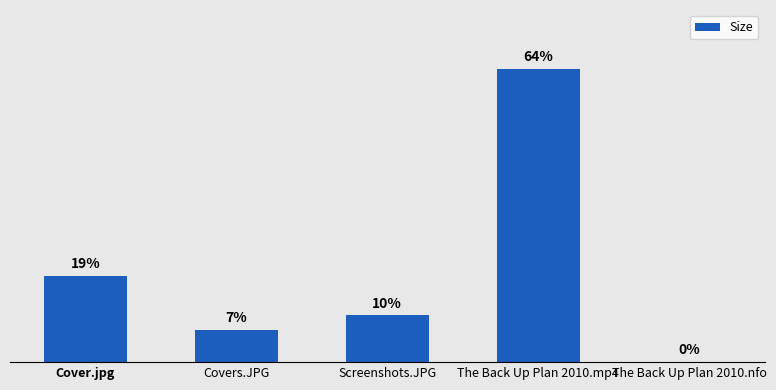

Are the bars horizontal?

No